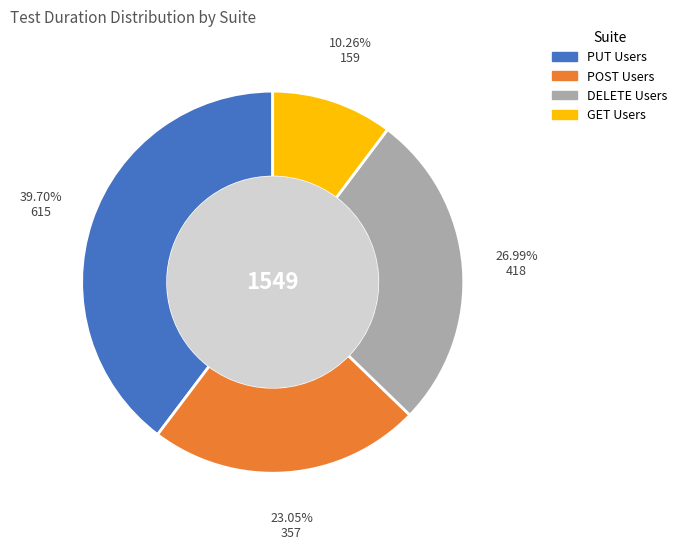

What is the ratio of the value at PUT Users to the value at POST Users?

1.7